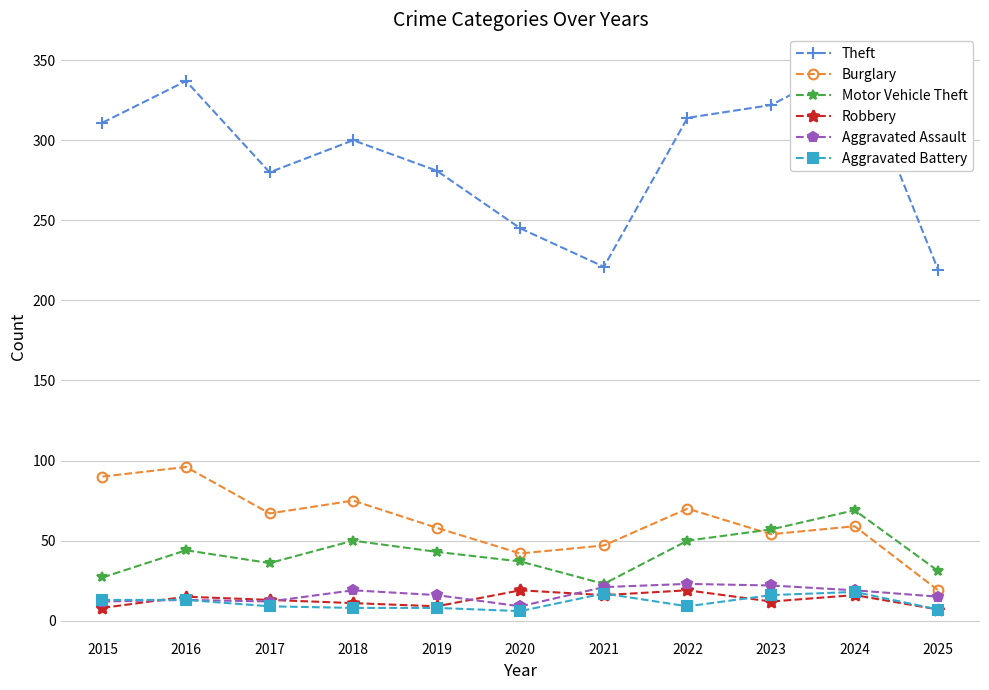

The Aggravated Assault series shows 19 at 2018. True or false?

True